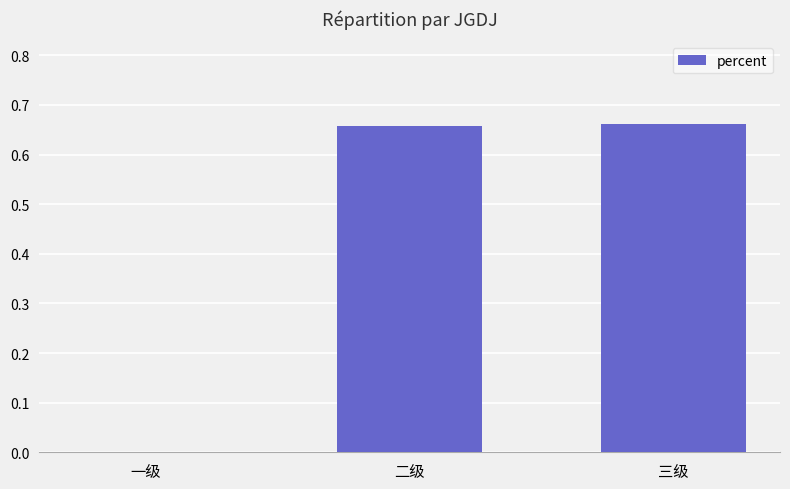

What is the sum of all values?

1.3